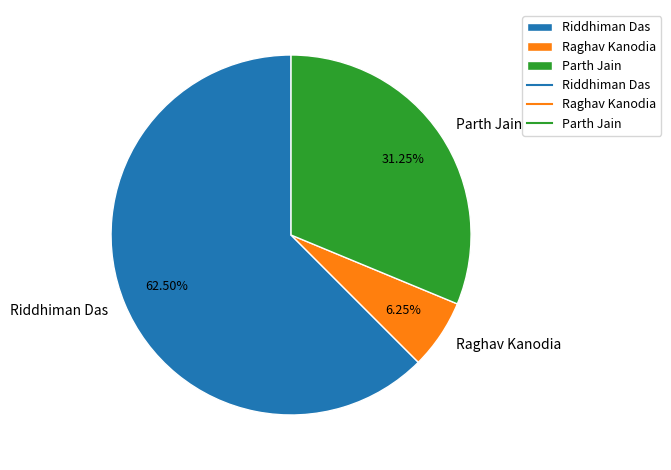

Rank the categories by value from lowest to highest.

Raghav Kanodia, Parth Jain, Riddhiman Das